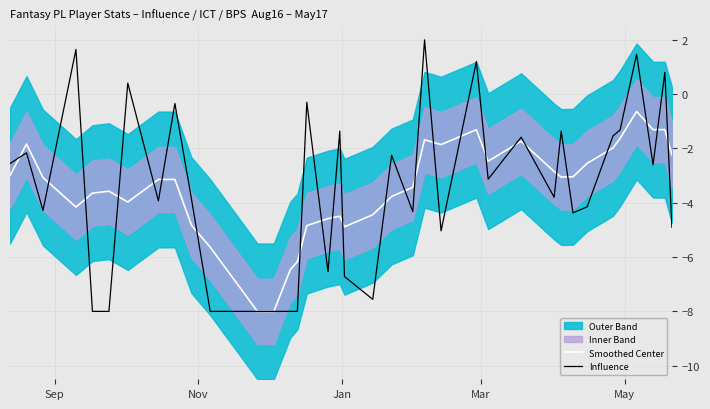

What is the highest value of the Influence series?

2.0